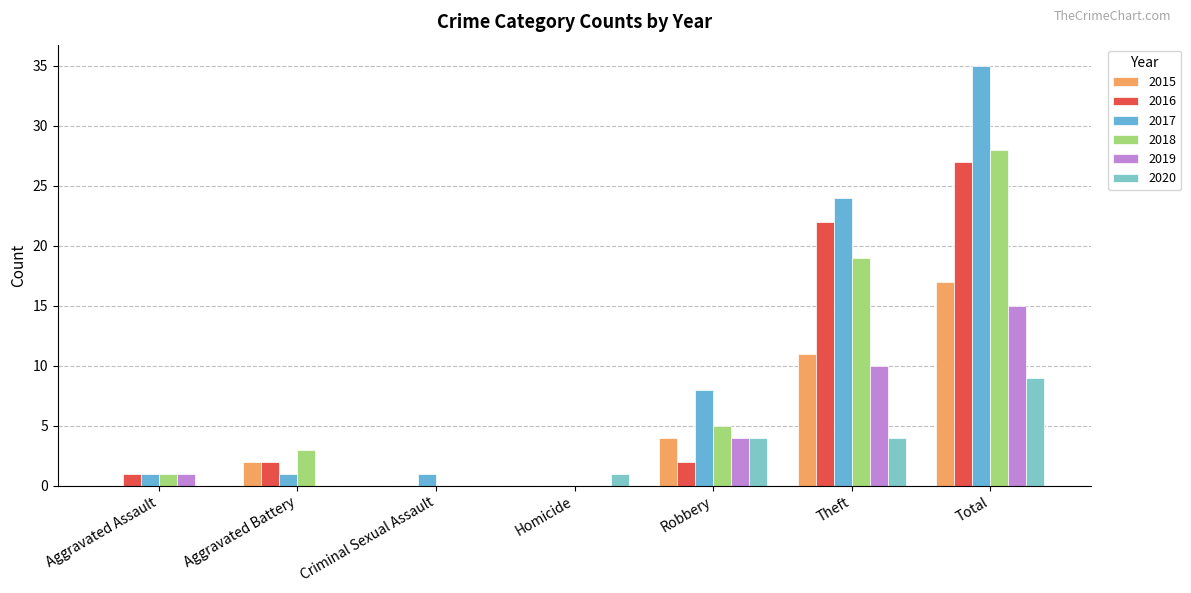

What is the total value across all series at Aggravated Battery?

8